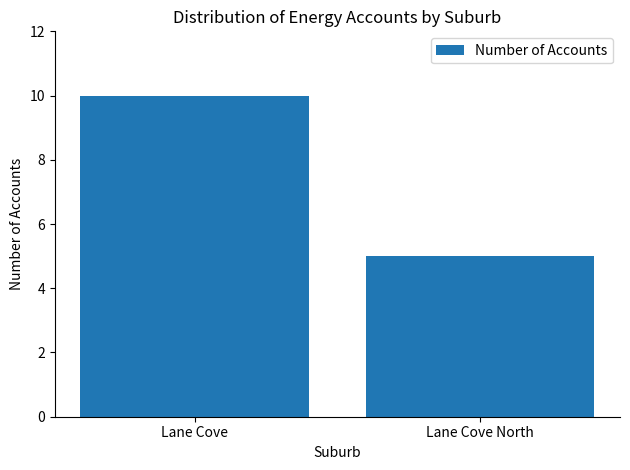

List the labels in order of value, largest first.

Lane Cove, Lane Cove North